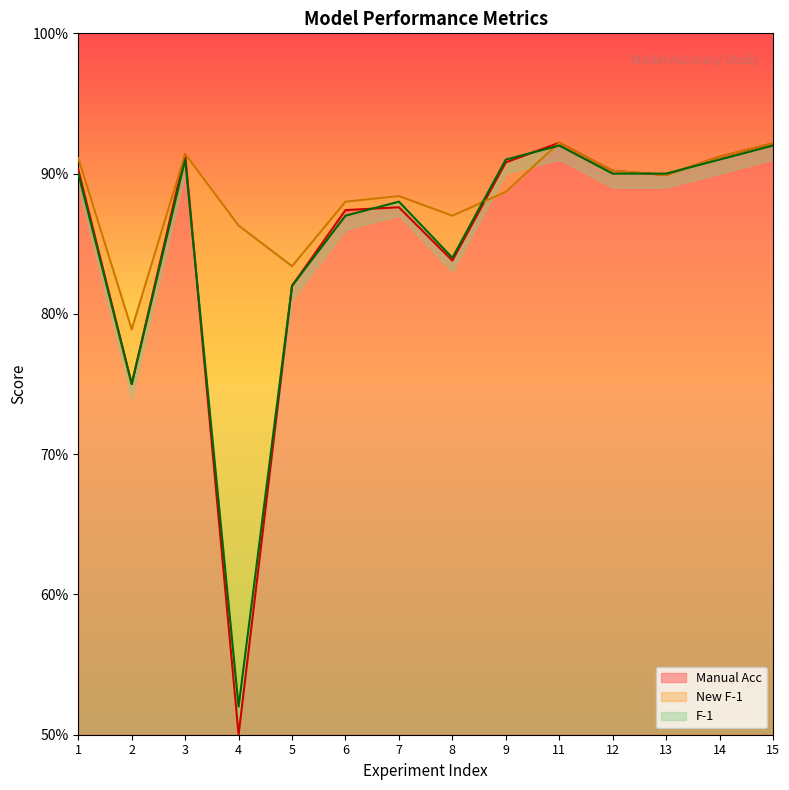

The value of F-1 at 2 is 1.1. True or false?

False